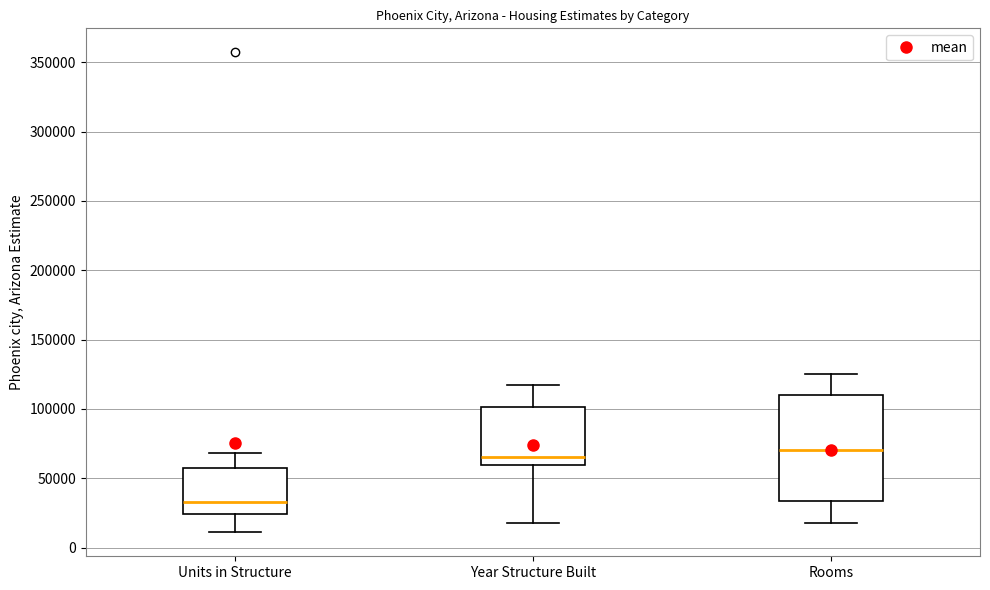

Comparing the boxes themselves (not the whiskers), which one is the tallest?

Rooms